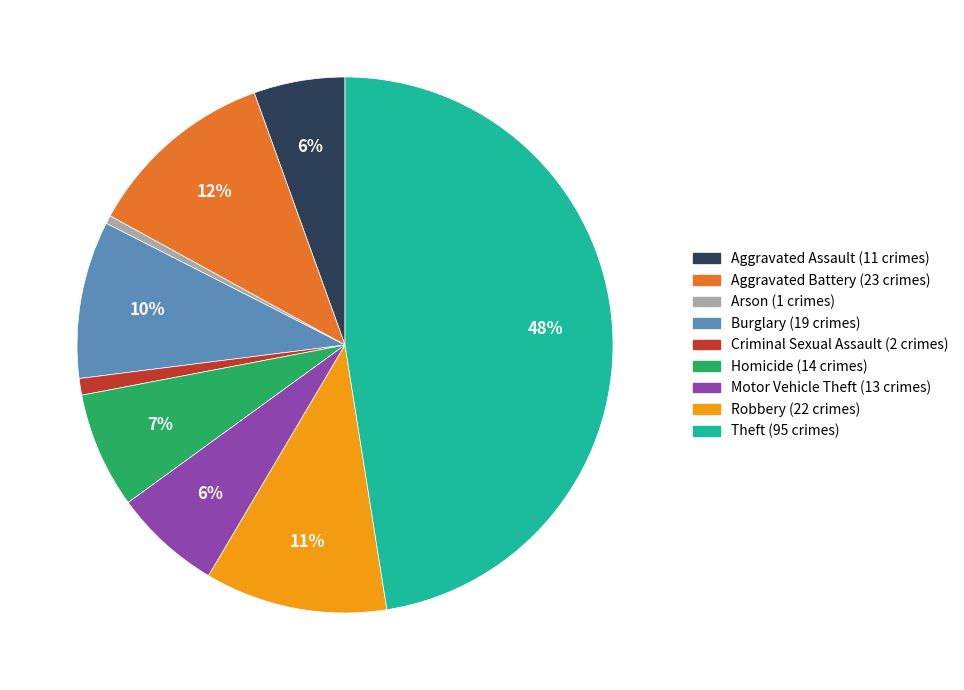

Which category has the smallest portion of the pie?

Arson